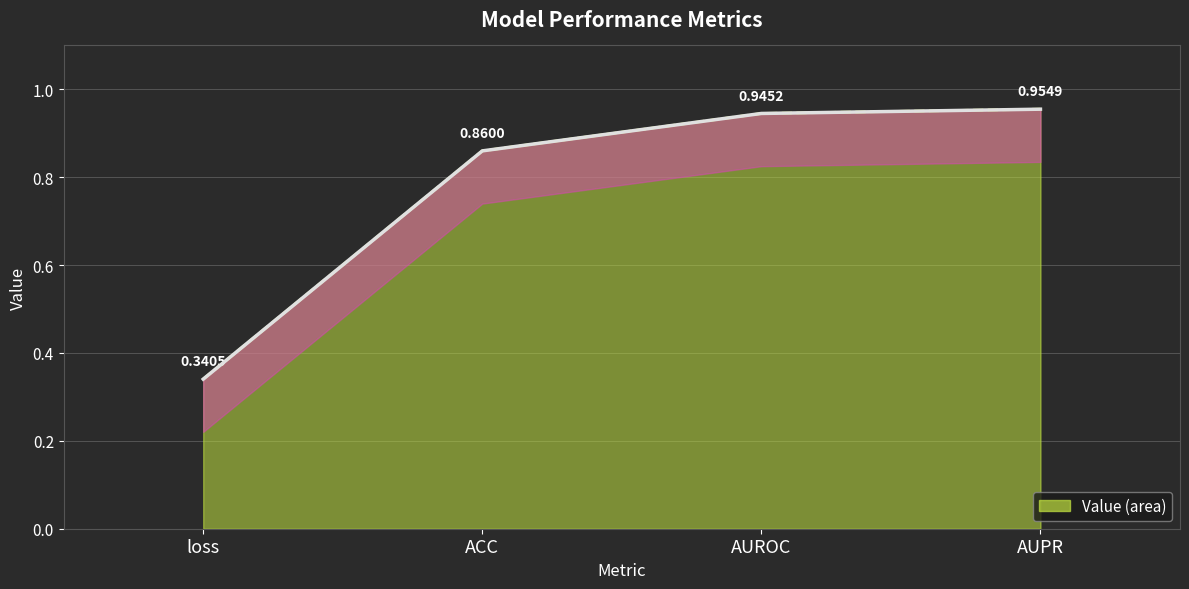

What is the label of the 3rd point from the right?

ACC